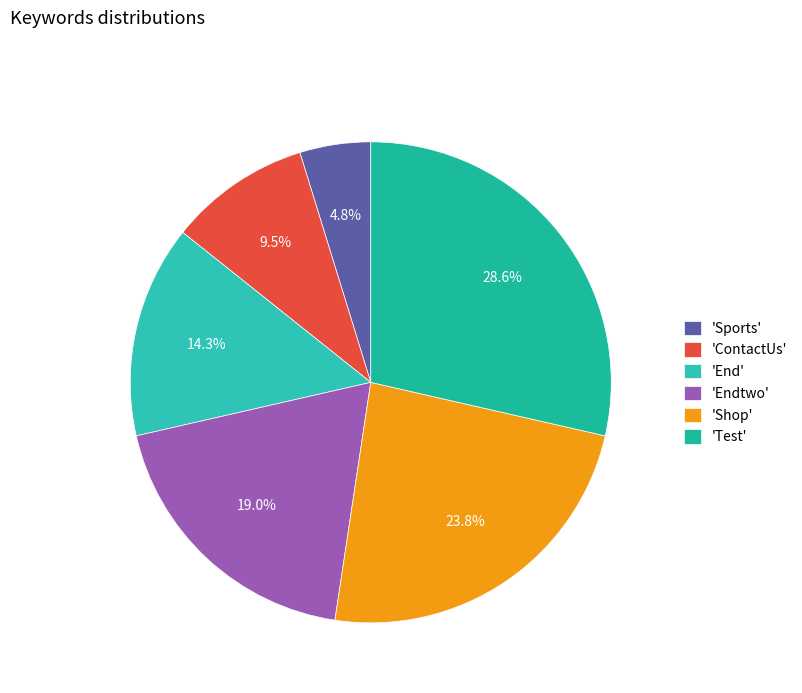

Is there any slice that represents more than half of the pie?

No